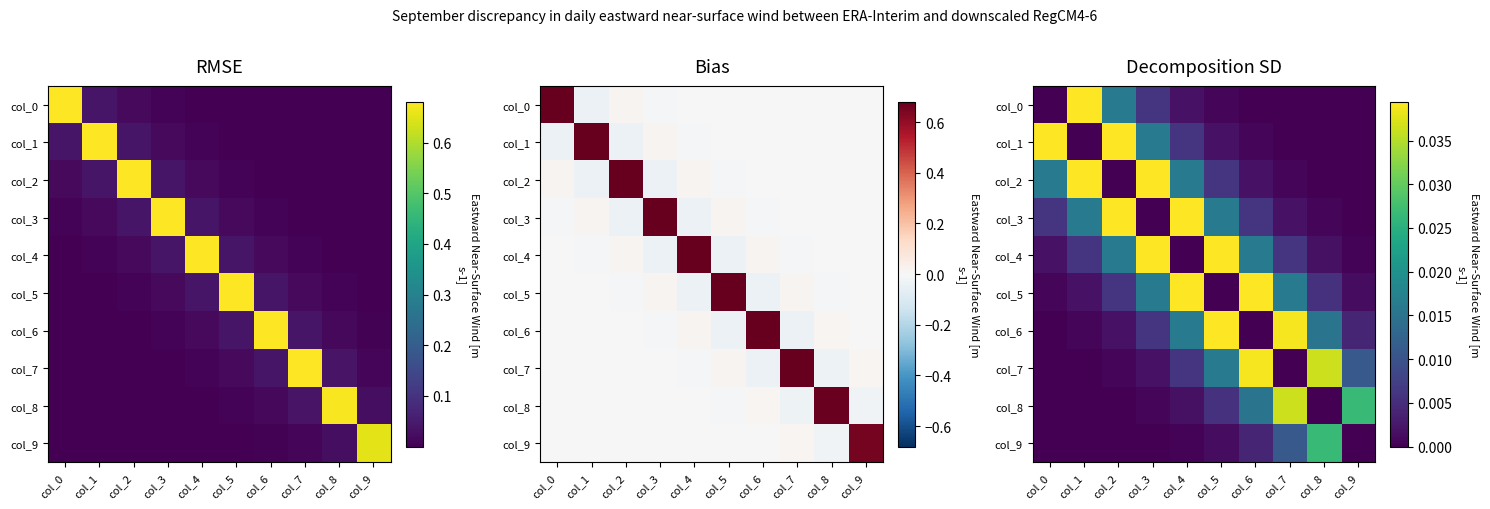

How many values in col_1 are above zero?

9